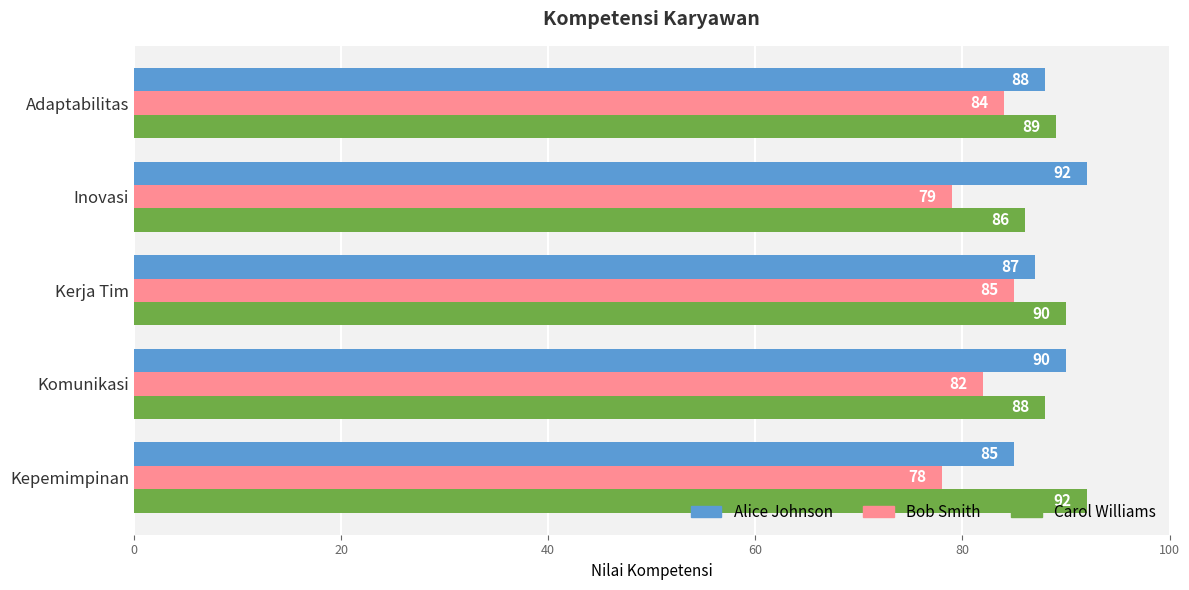

Is it true that Alice Johnson equals 87 at Kerja Tim?

True